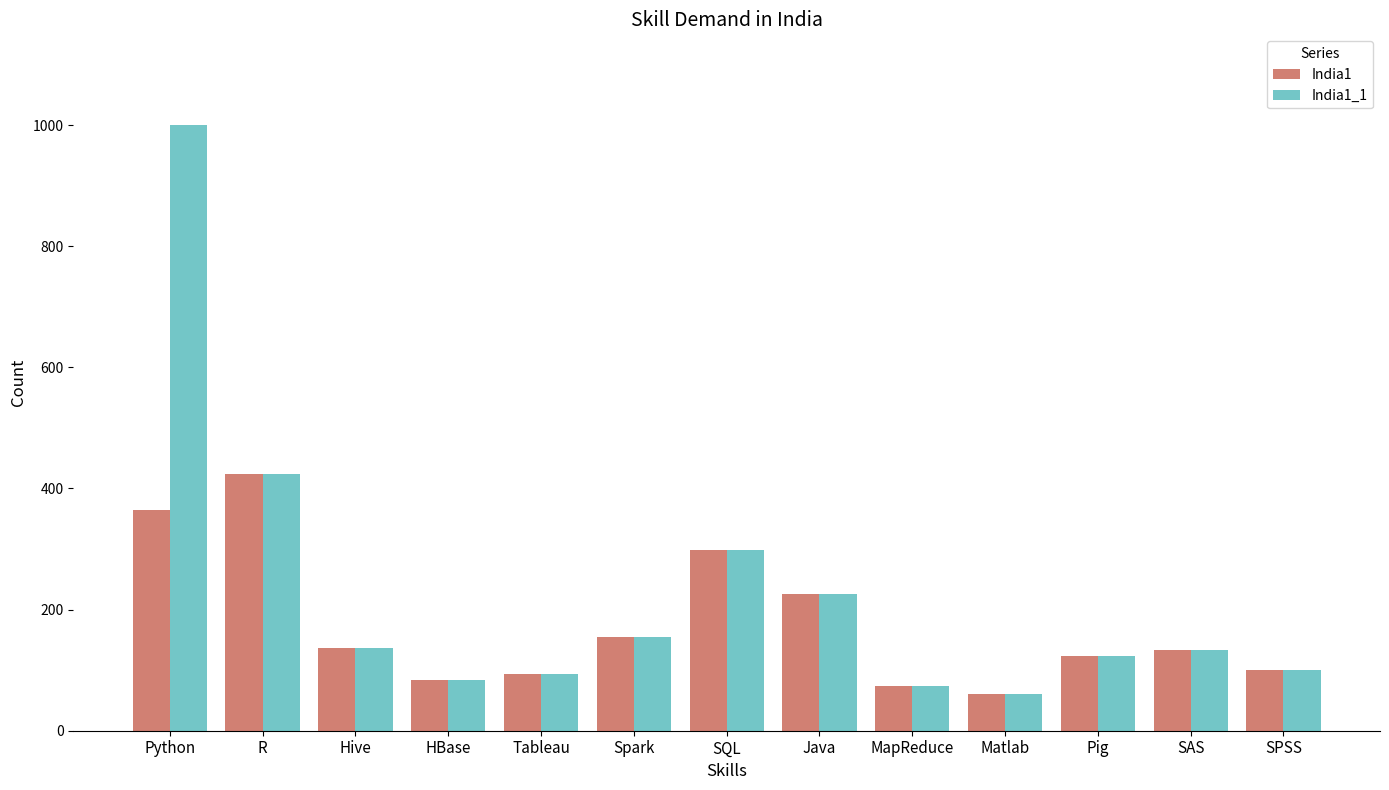

At which category is the sum across all series the highest?

Python